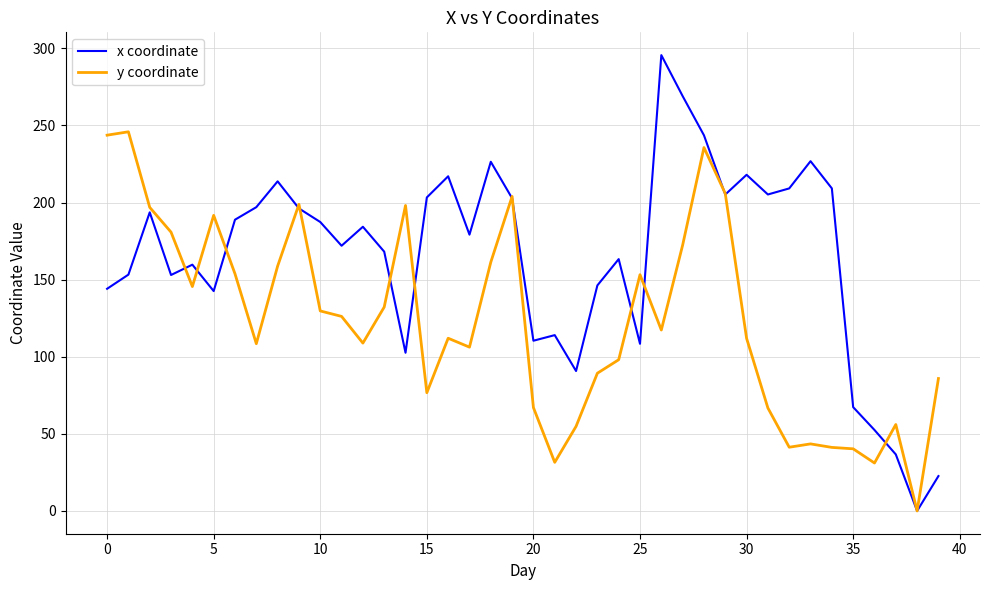

True or false: y coordinate has more than 1 points higher than both neighbors.

True